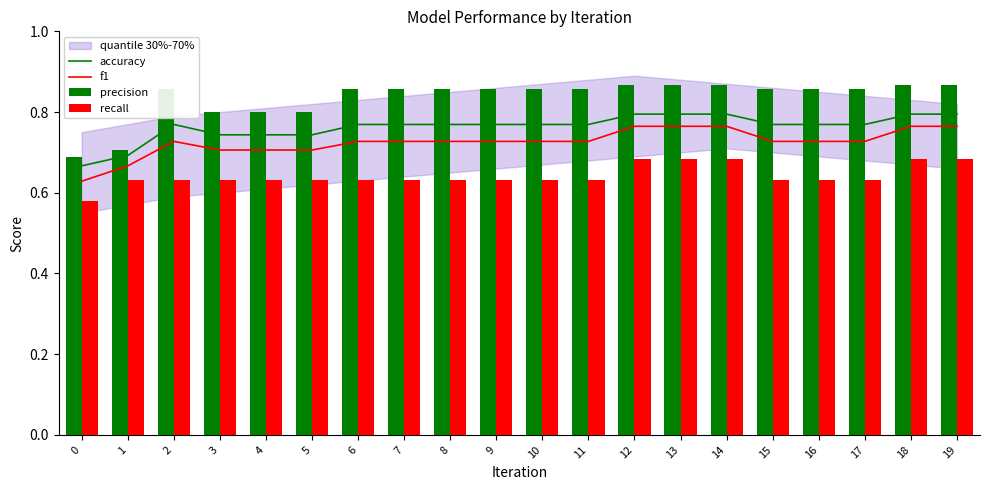

Which series has the widest spread of values?

precision